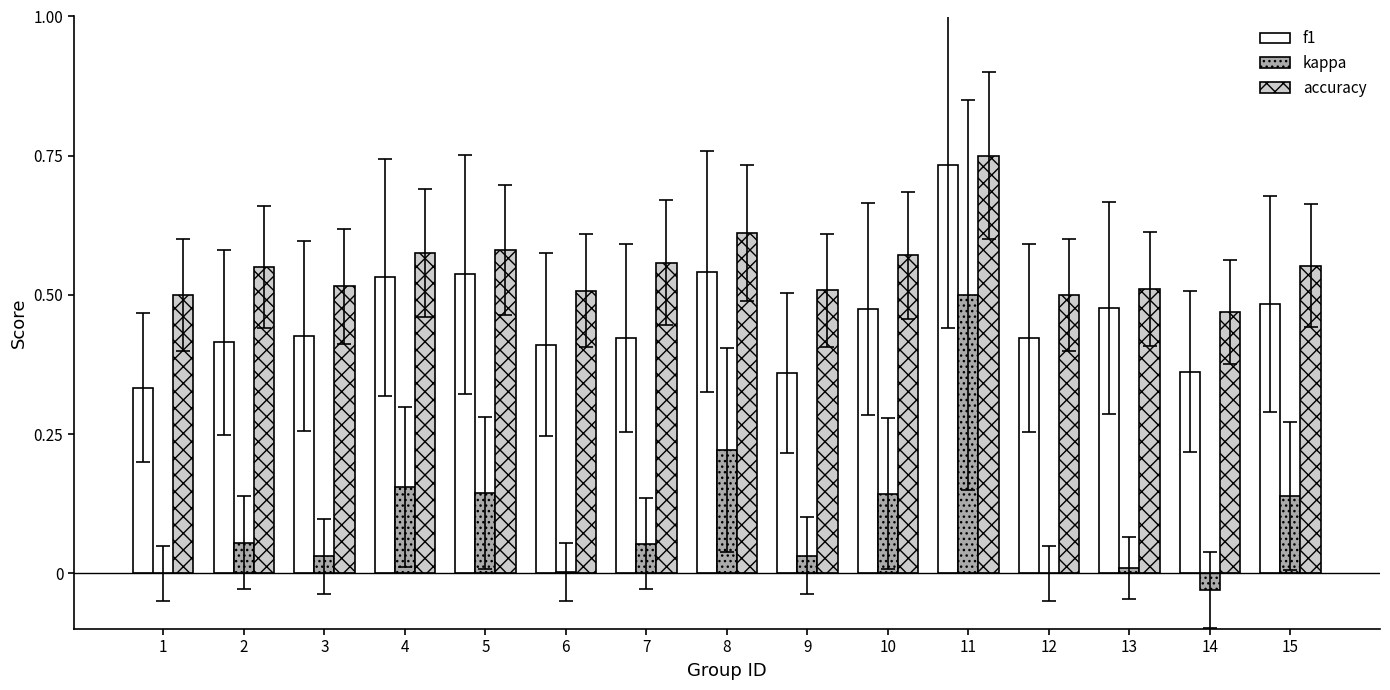

Which series has the largest total across all categories?

accuracy